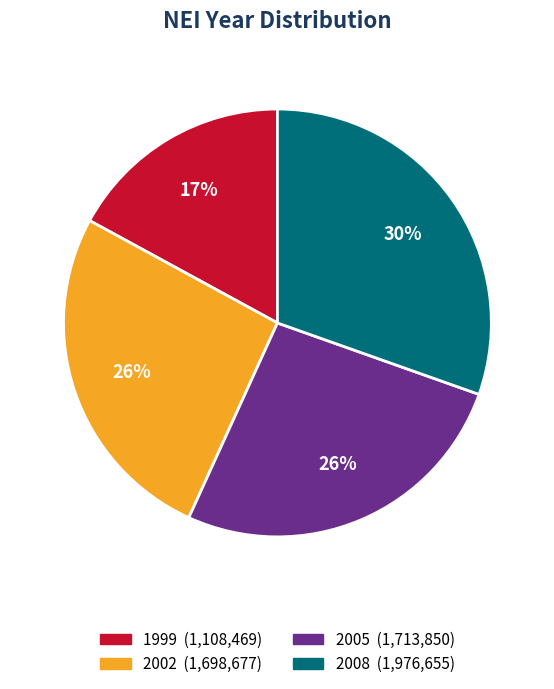

Does any single category account for the majority?

No